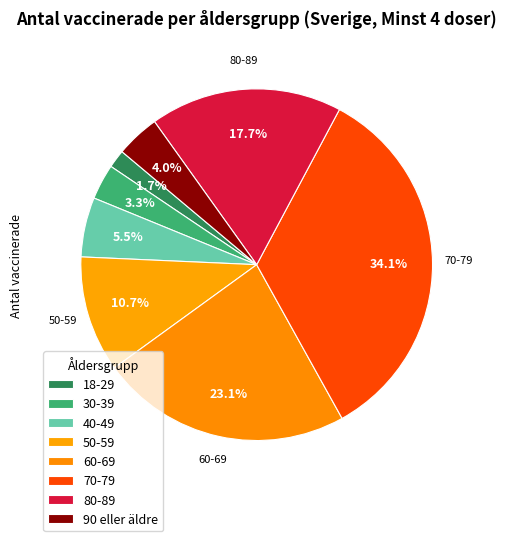

What portion of the pie excludes 60-69?

76.9%